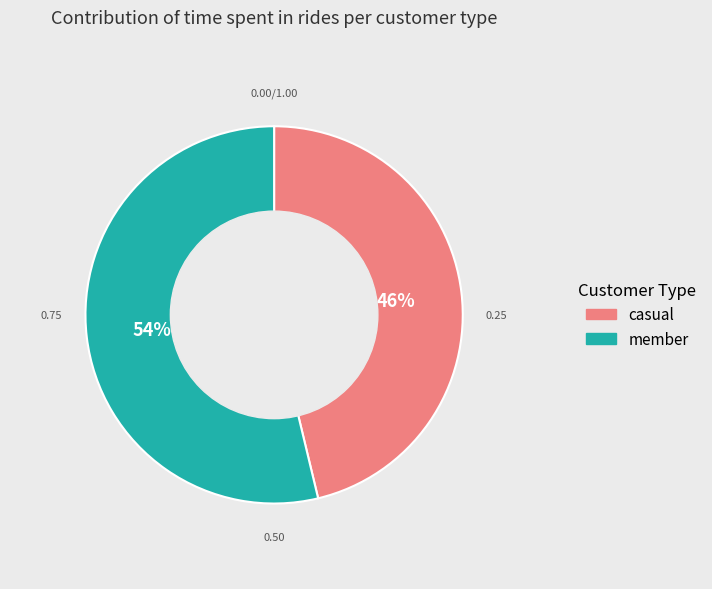

Is there a majority slice in this chart?

Yes